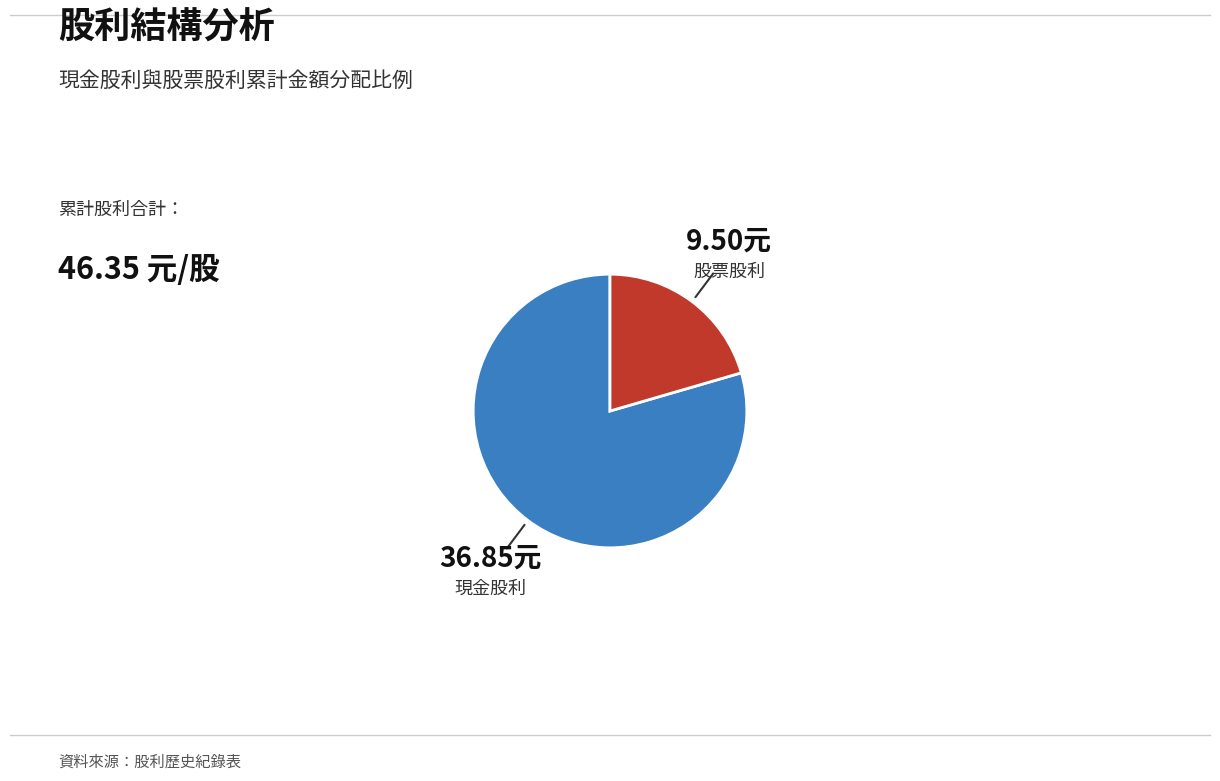

Between 股票股利 and 現金股利, which is larger?

現金股利